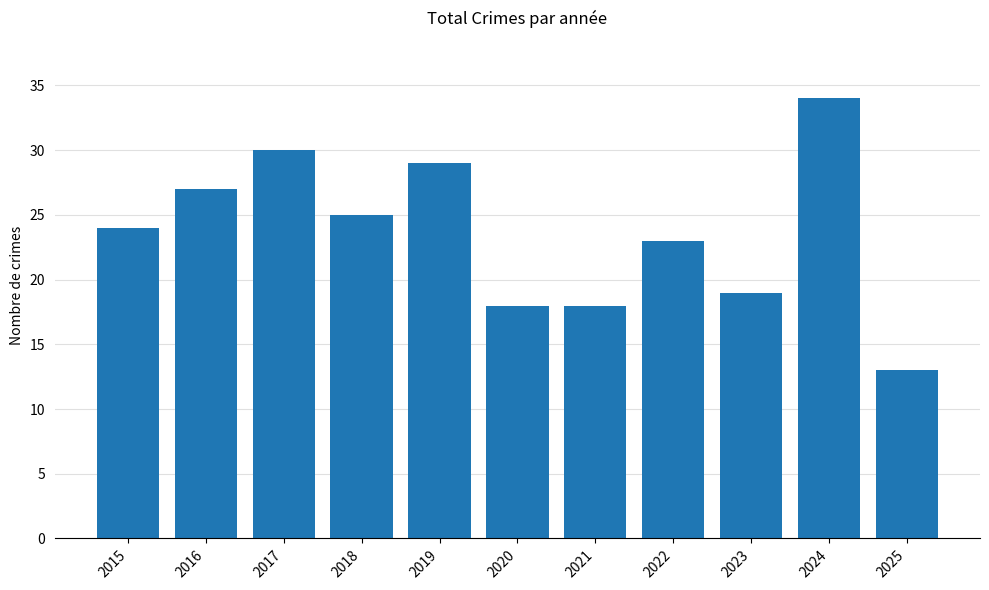

How many distinct data groups are displayed?

1